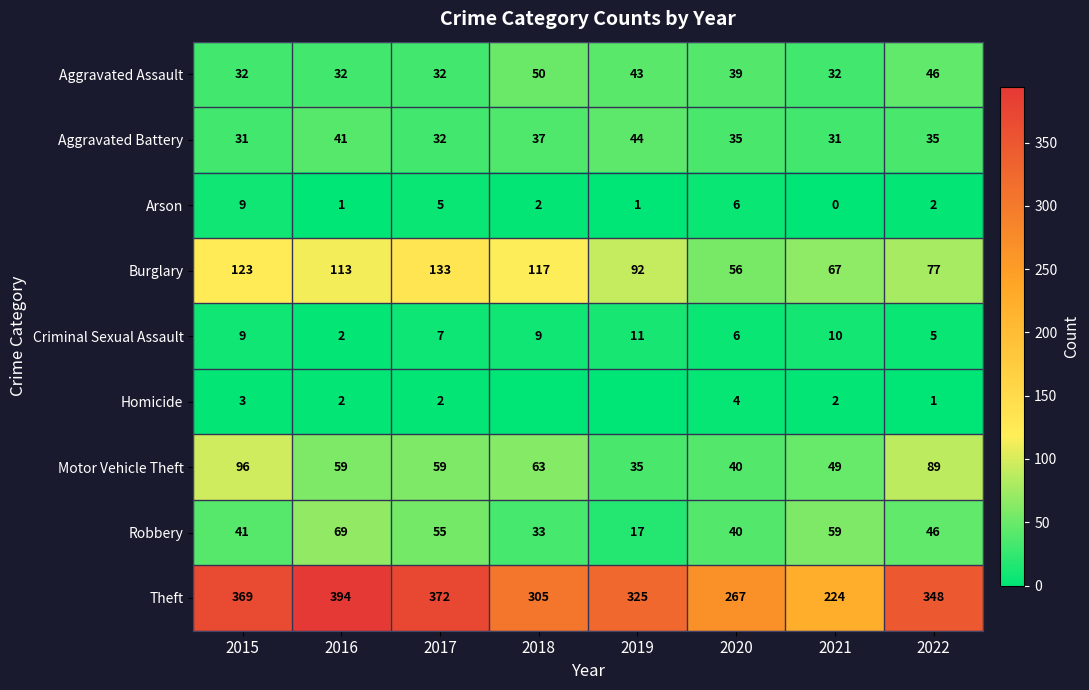

Between 2017 and 2022, which series saw the biggest shift?

Burglary